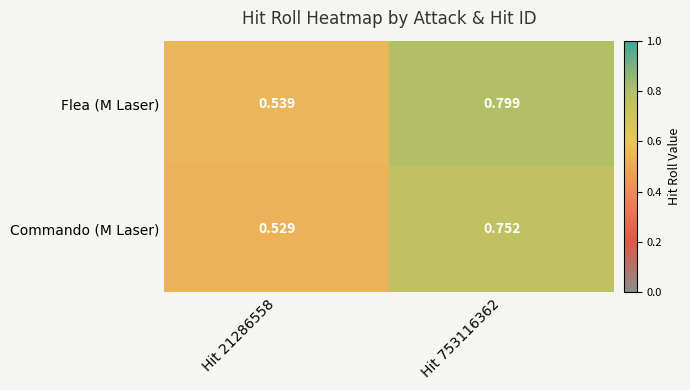

At Hit 753116362, list the series in order from smallest to largest.

Commando (M Laser), Flea (M Laser)